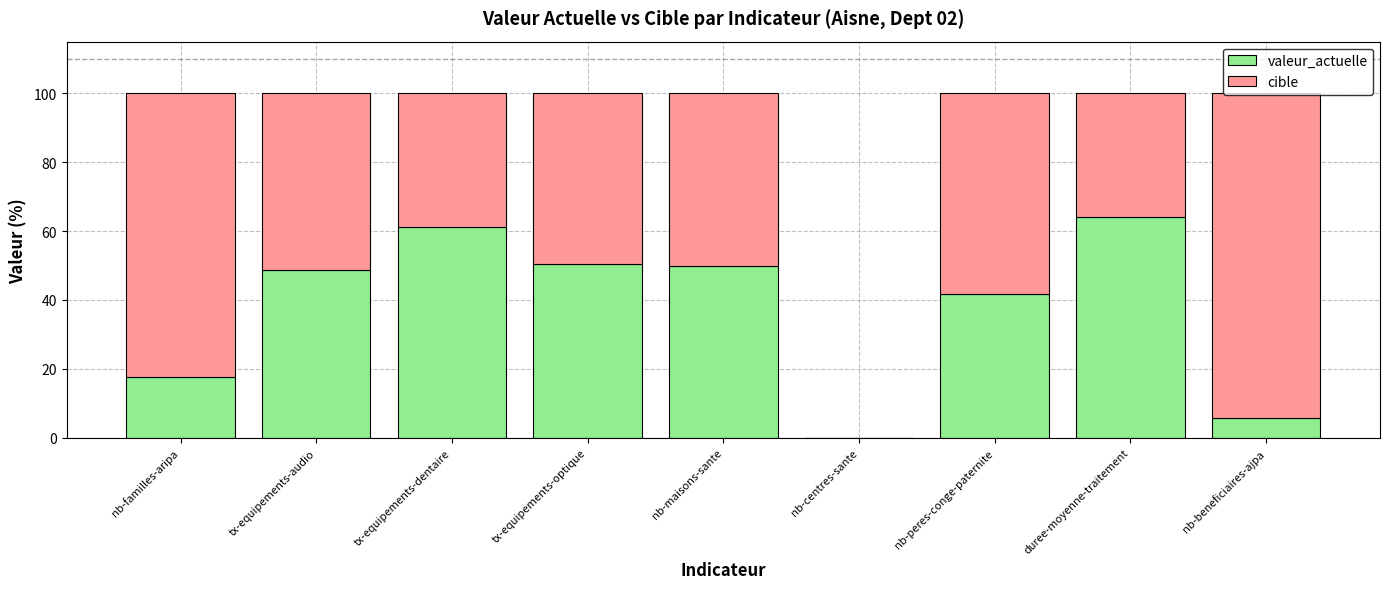

What is the sum of the valeur_actuelle values at nb-familles-aripa and nb-maisons-sante?

67.6